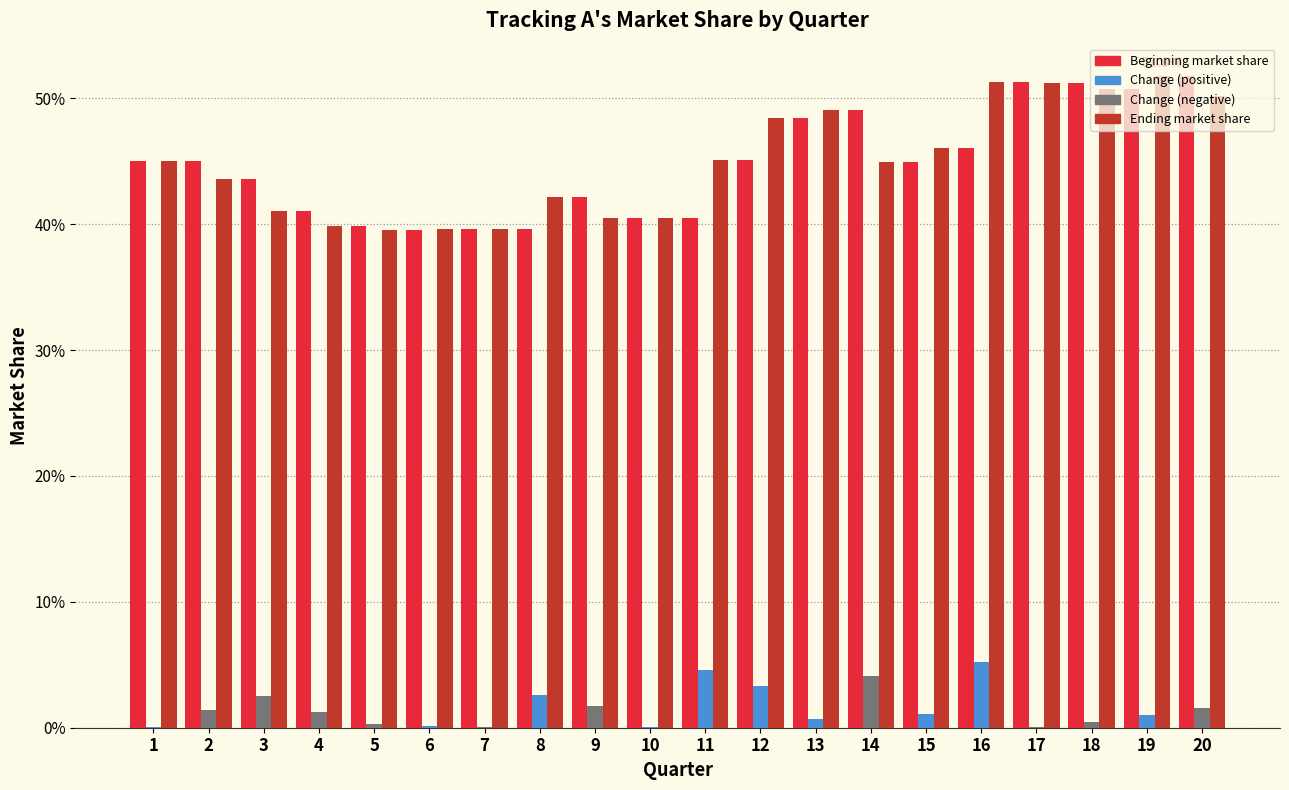

Are the bars grouped side by side (vs. stacked)?

Yes